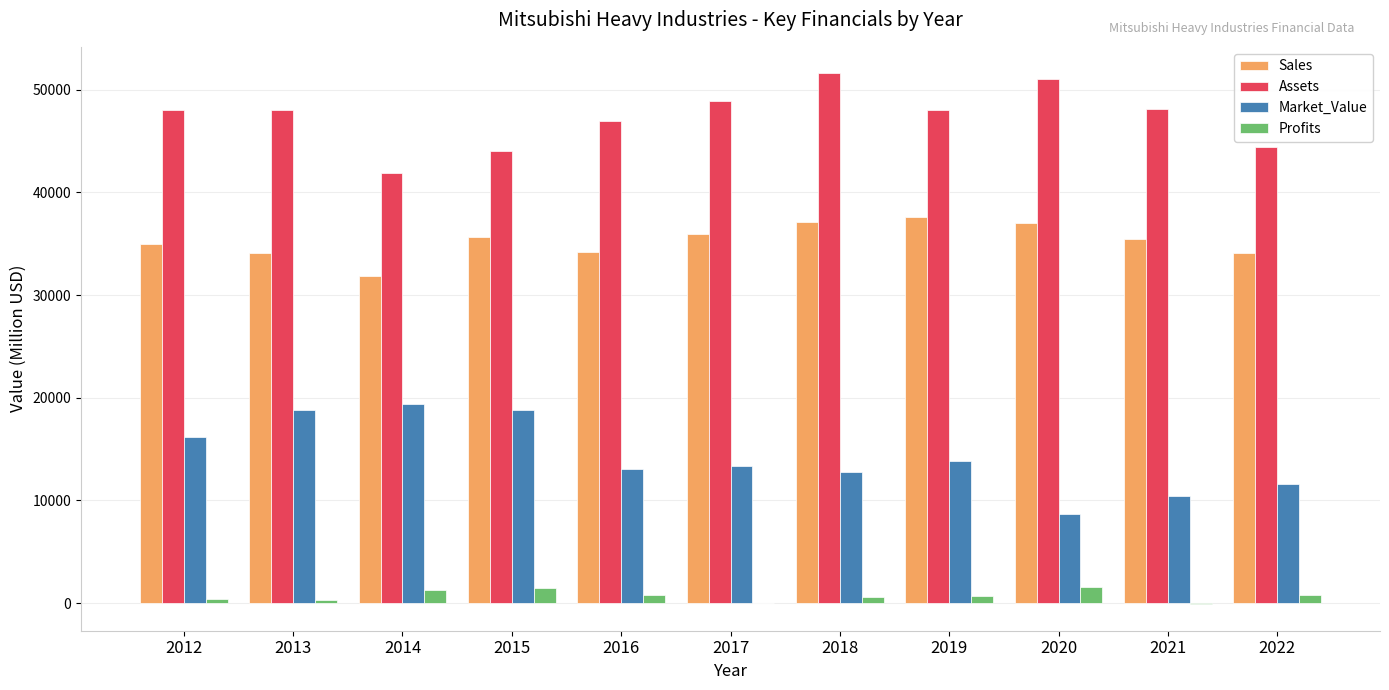

The value of Sales at 2021 is 16269.7. True or false?

False